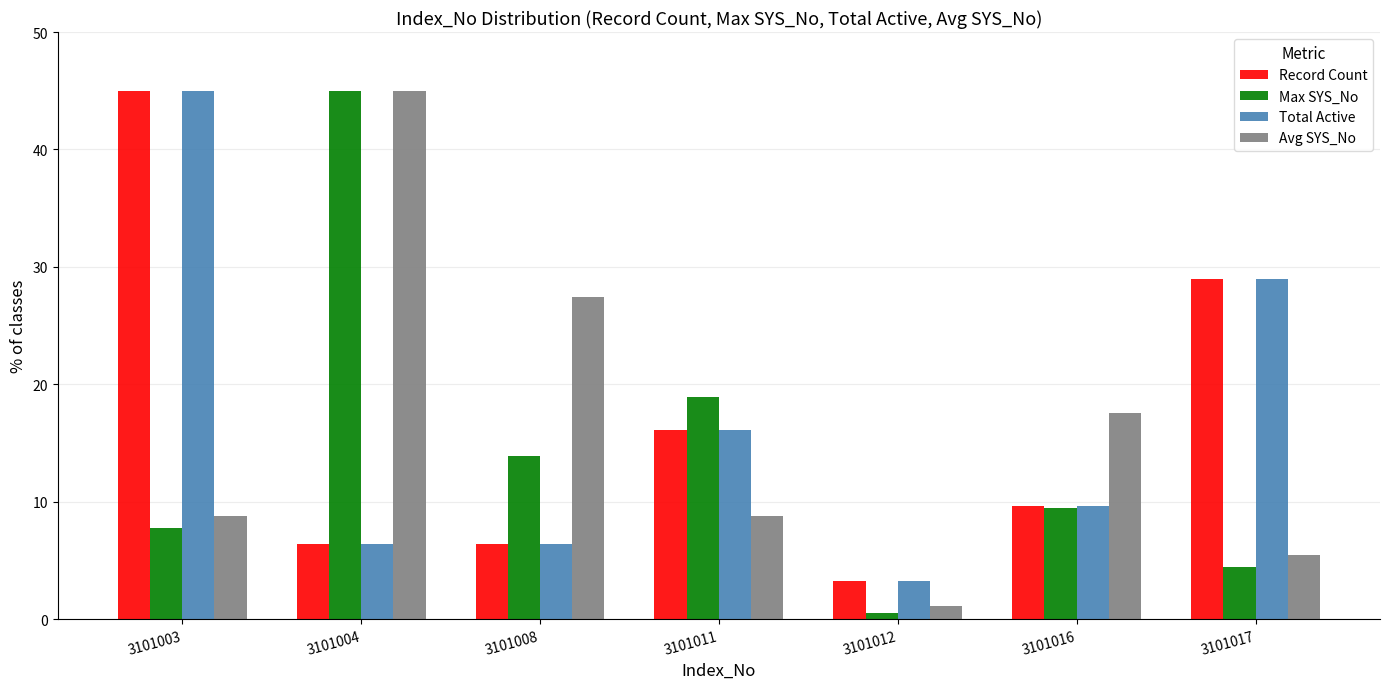

At how many categories does at least one series exceed 40?

2